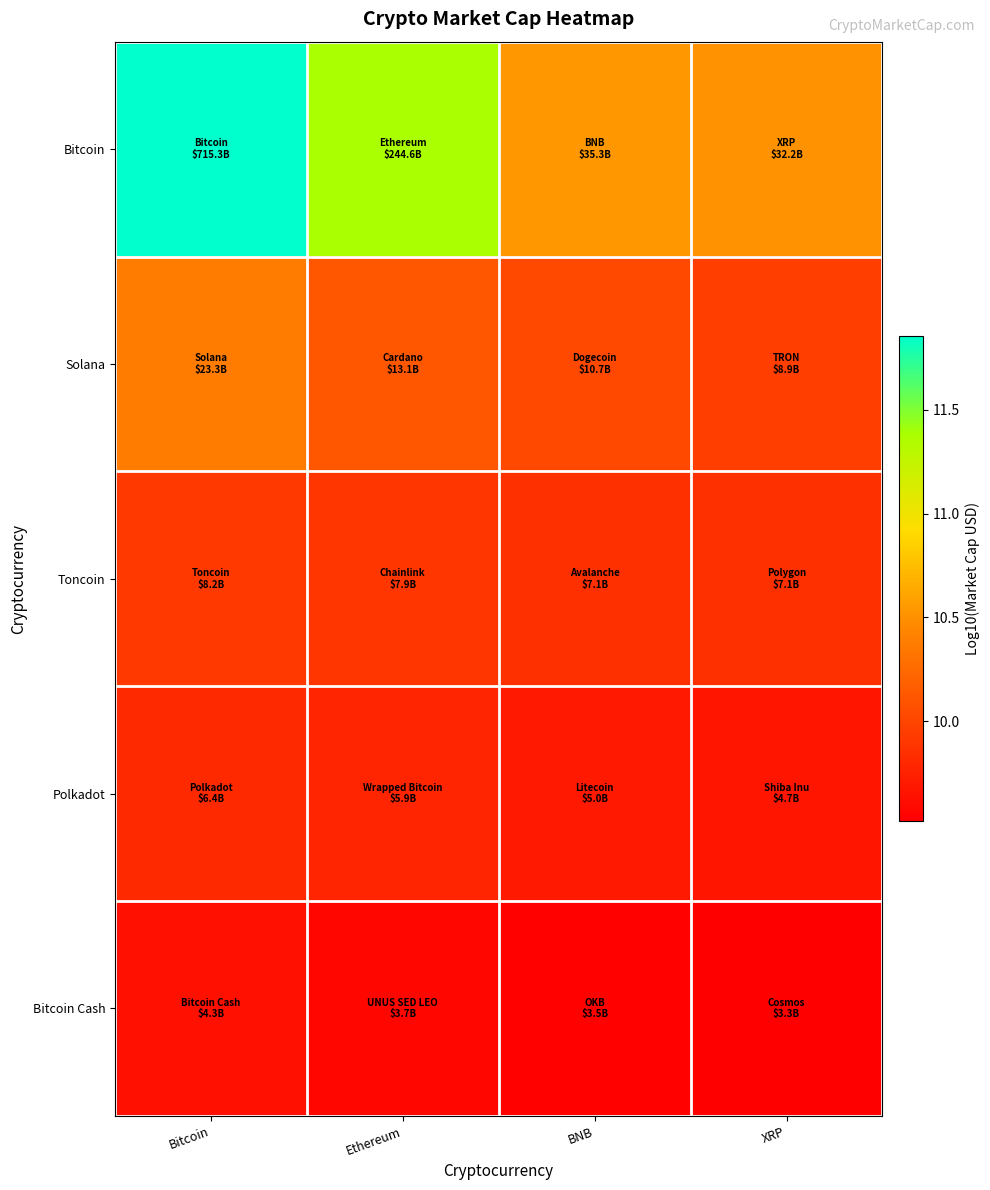

Which series has the widest spread of values?

Bitcoin